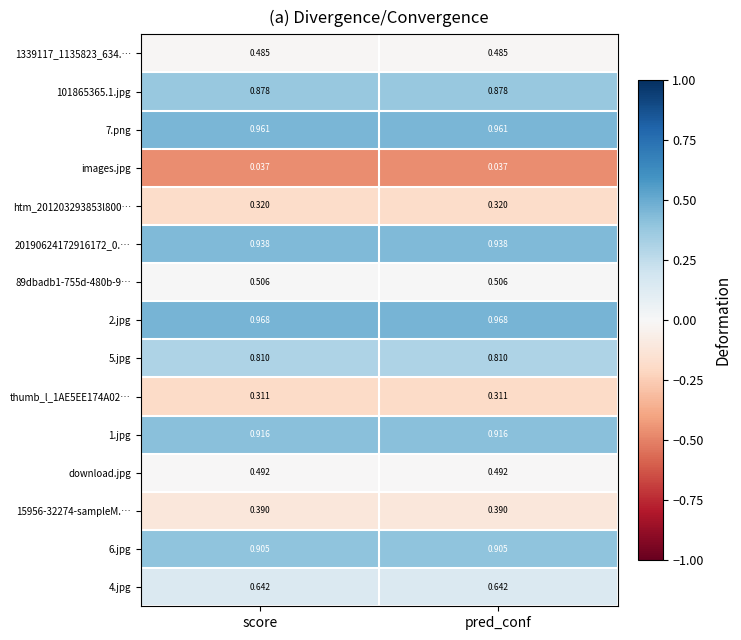

Is the value of download.jpg at score greater than the value of 20190624172916172_0.… at pred_conf?

No